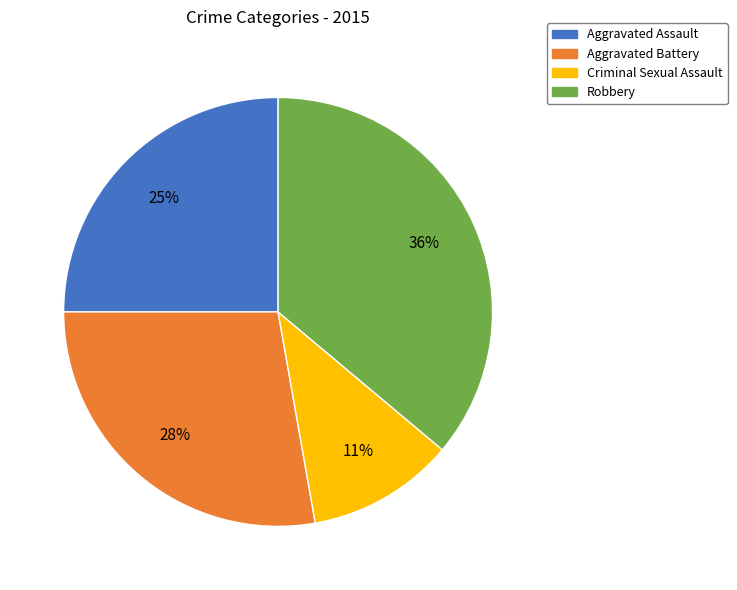

Is there any slice that represents more than half of the pie?

No